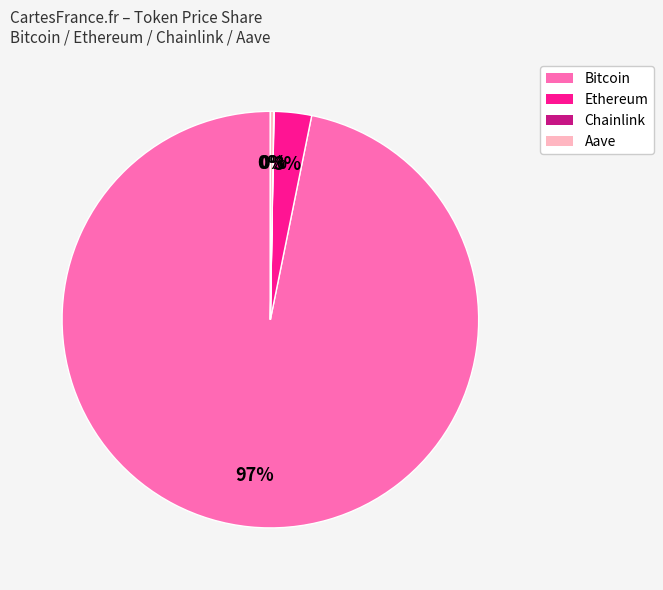

Which slice is the largest?

Bitcoin